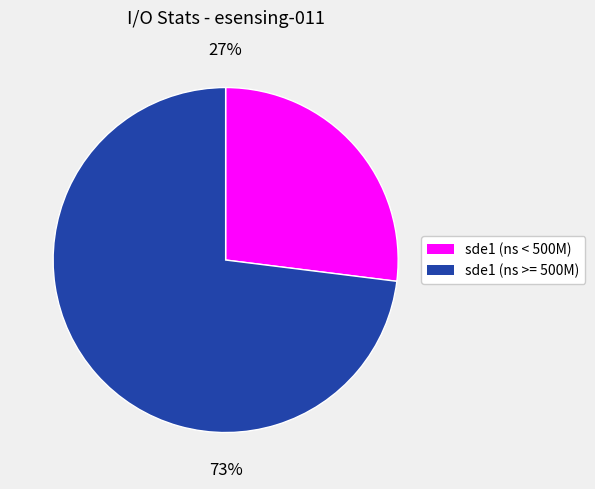

How many slices are in this pie chart?

2